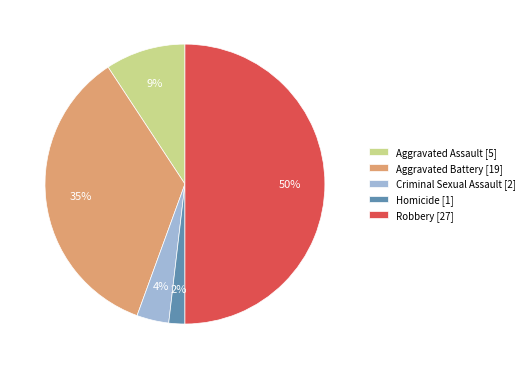

Between Aggravated Battery [19] and Aggravated Assault [5], which is larger?

Aggravated Battery [19]